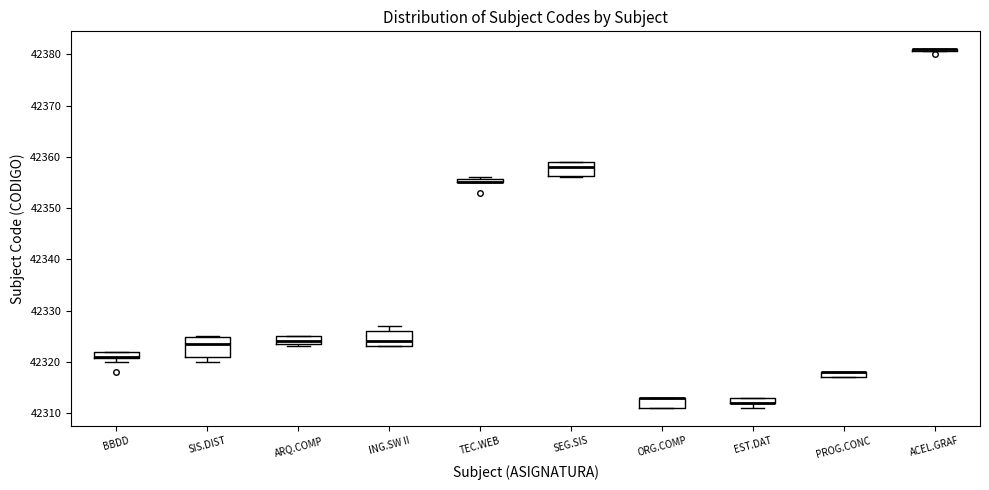

Where is the lower edge of the box for EST.DAT on the y-axis? The values are not printed on the chart, so give them approximately, as read against the axis.

42312